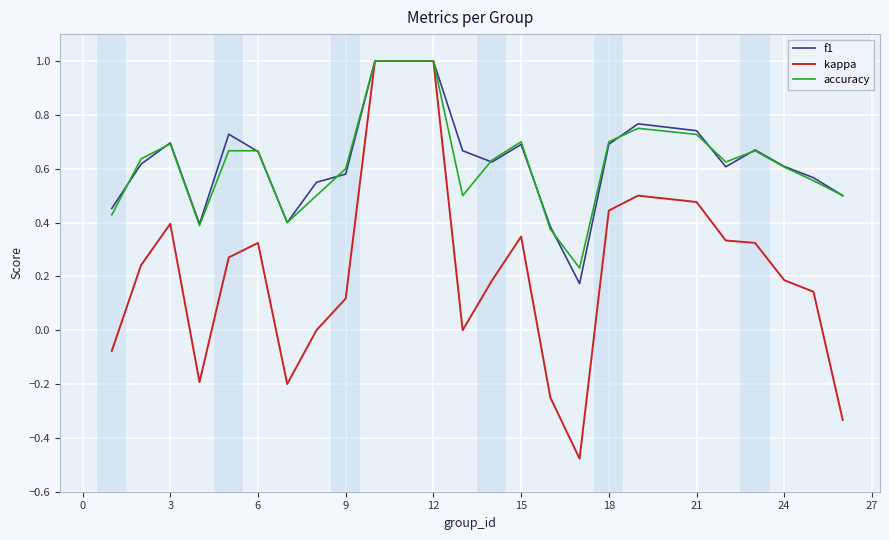

Which series has the widest spread of values?

kappa